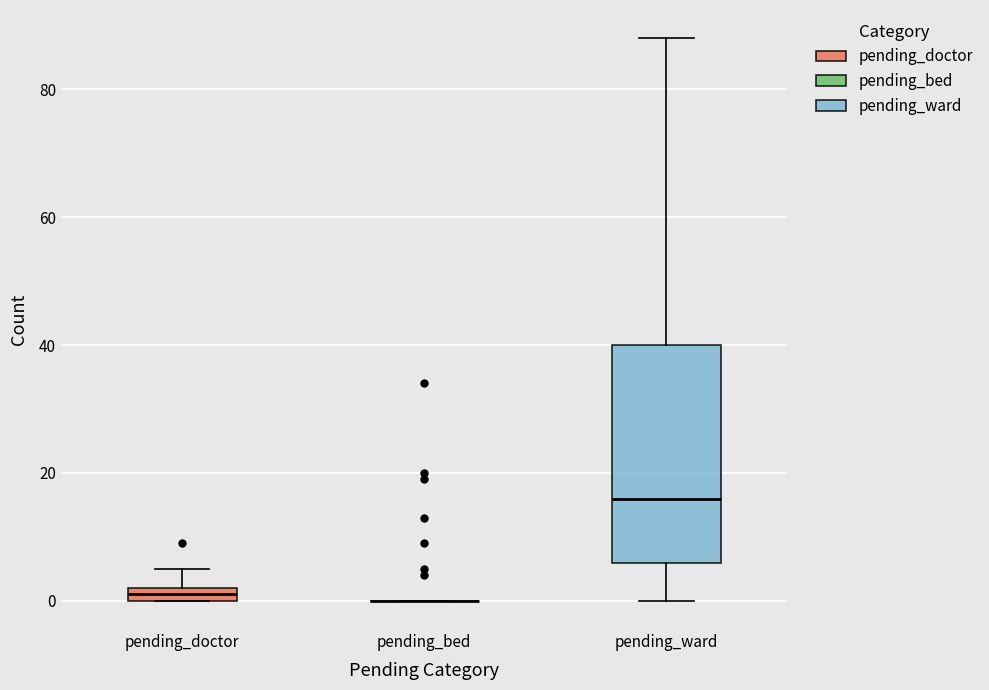

Which box is the tallest, from its lower edge to its upper edge?

pending_ward